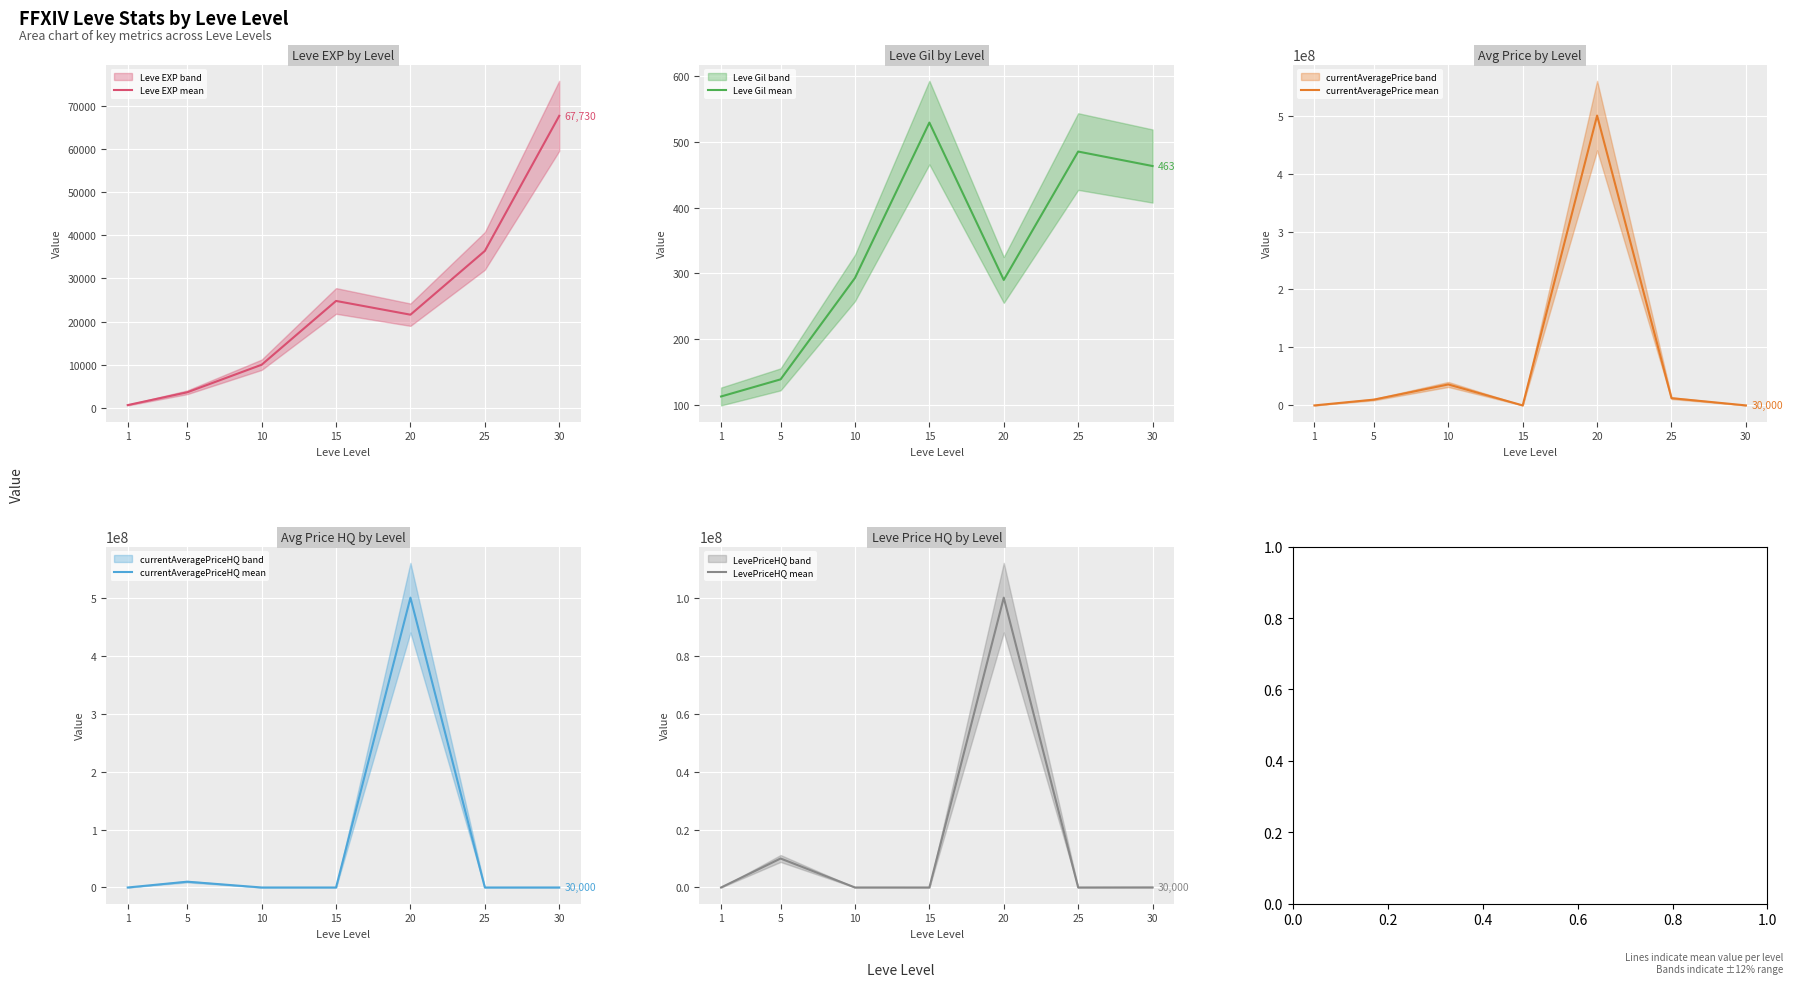

True or false: Leve Gil (mean) and Leve EXP (mean) cross at least once.

False